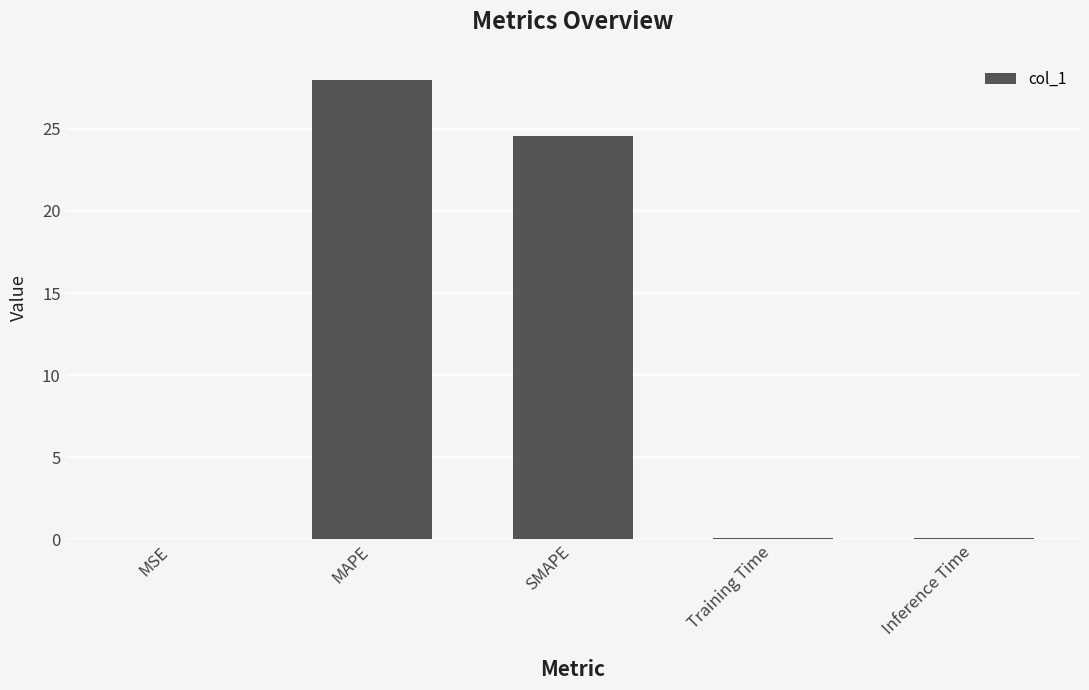

Are the bars grouped side by side (vs. stacked)?

No